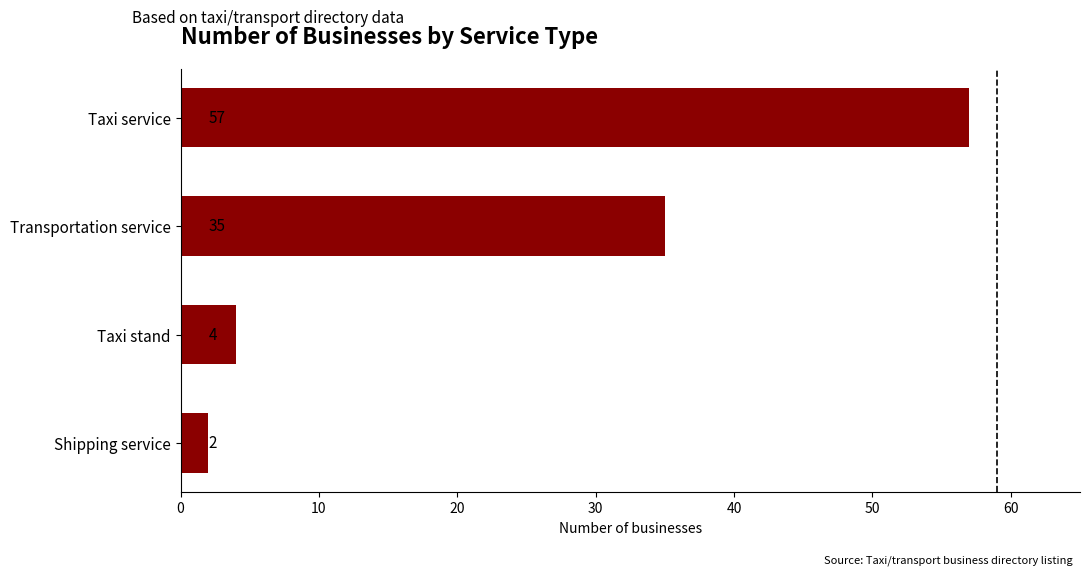

What is the label of the 1st bar from the bottom?

Shipping service